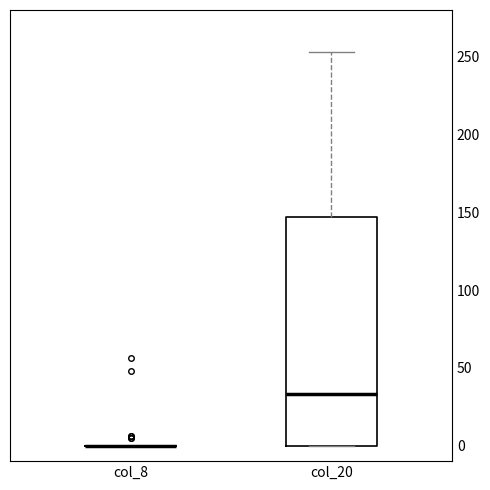

Comparing the boxes themselves (not the whiskers), which one is the tallest?

col_20